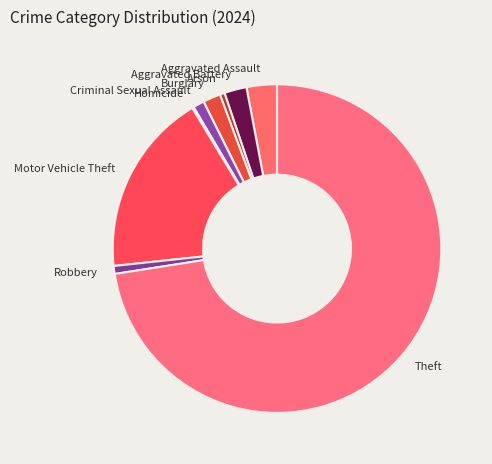

Which slice represents more than half of the pie?

Theft